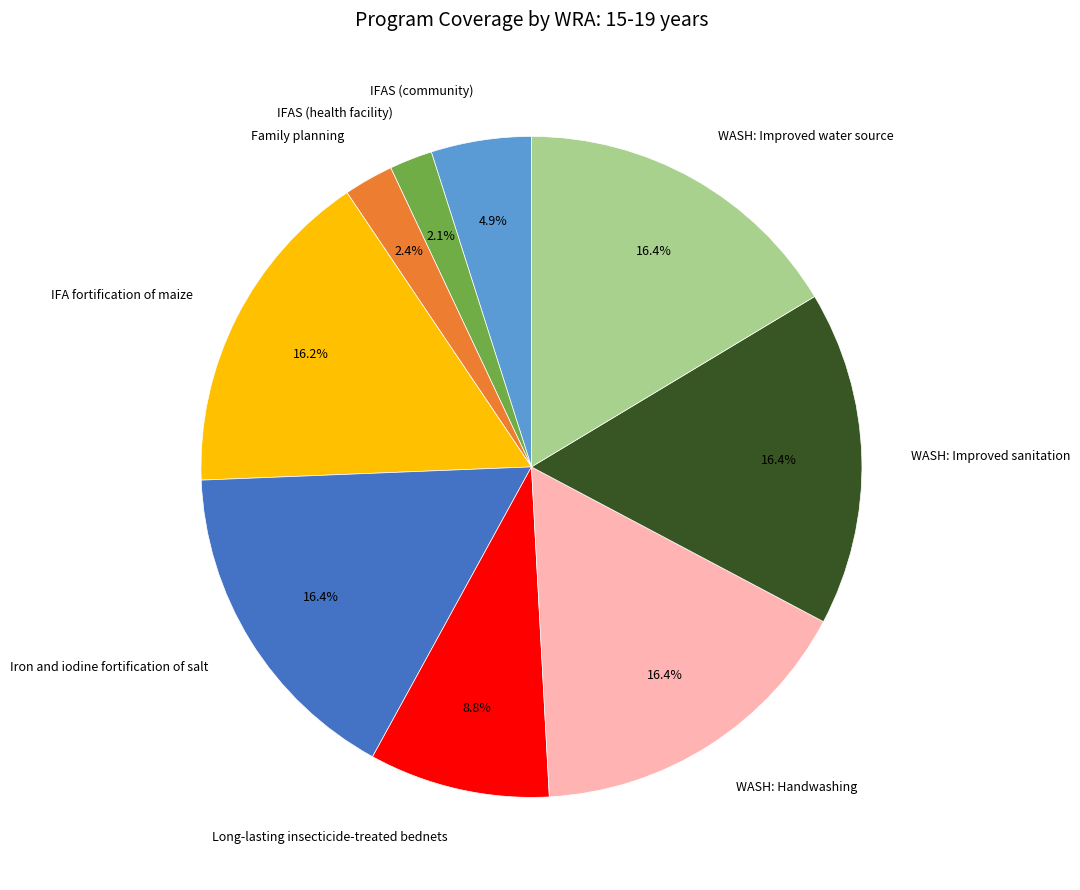

Does any single category account for the majority?

No